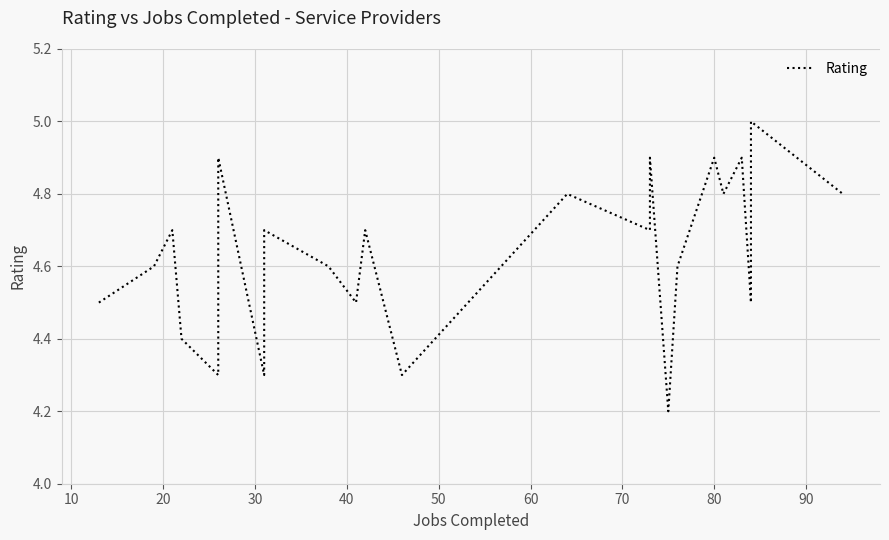

What is the change in value from 10 to 50?

+0.3